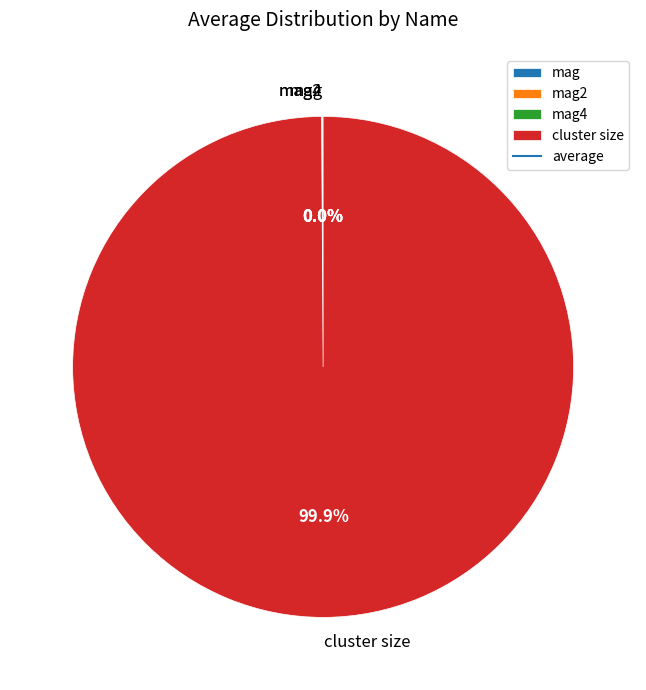

Does any single category account for the majority?

Yes